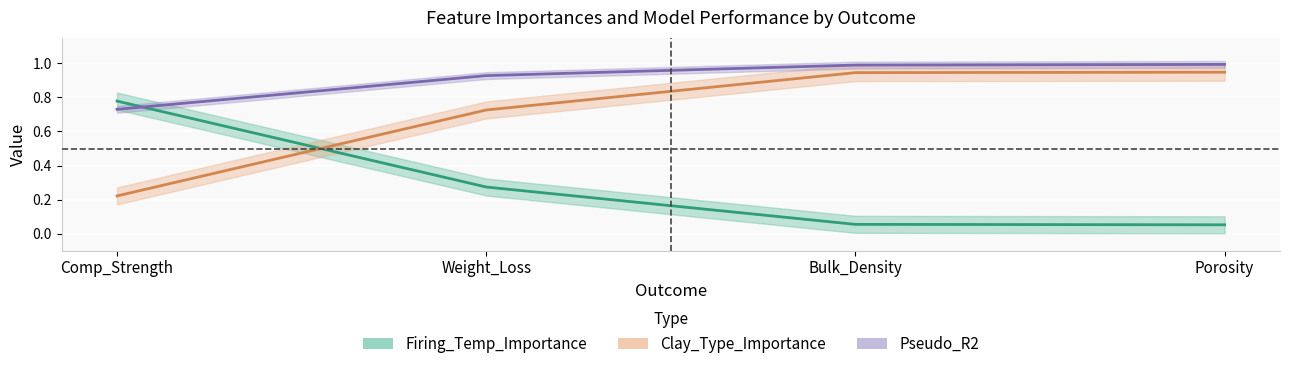

What is the minimum value for Firing_Temp_Importance?

0.1